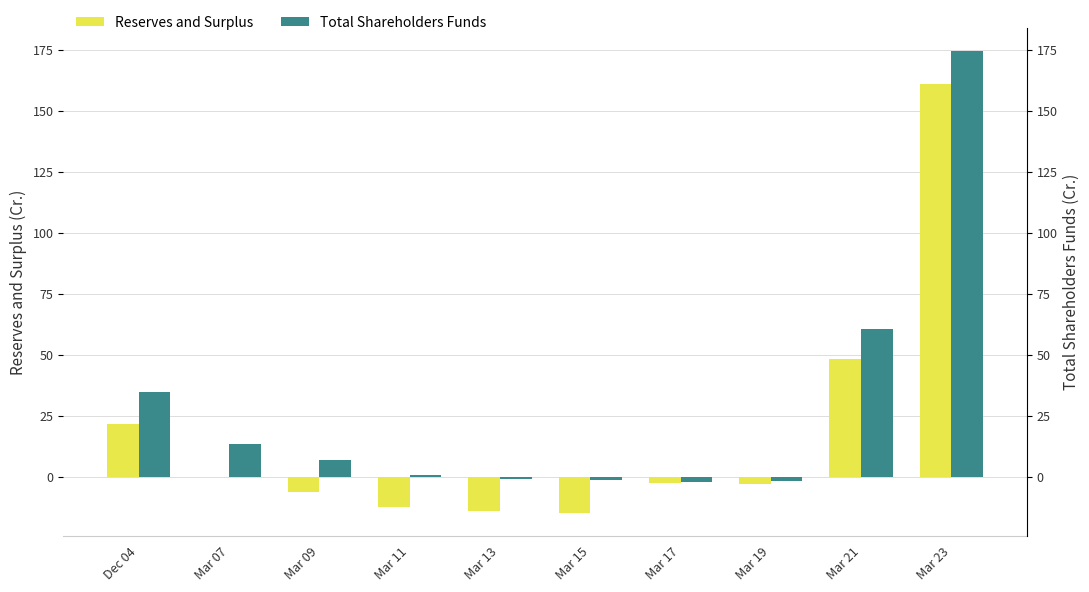

Reading left to right, extract all data points from this chart.

Reserves and Surplus: 21.5	0.1	-6.4	-12.4	-14.2	-14.7	-2.7	-3.0	48.5	161.2
Total Shareholders Funds: 34.8	13.4	6.9	0.9	-0.9	-1.4	-2.1	-1.8	60.5	174.5